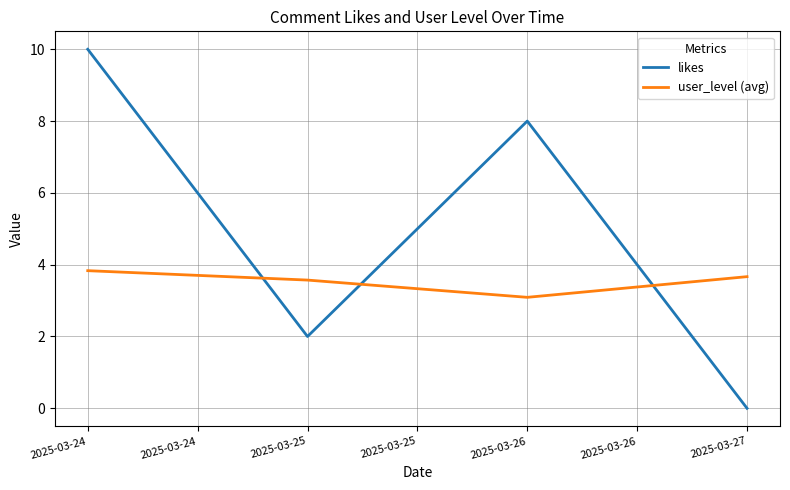

Is it true that likes equals 10.0 at 2025-03-24?

True